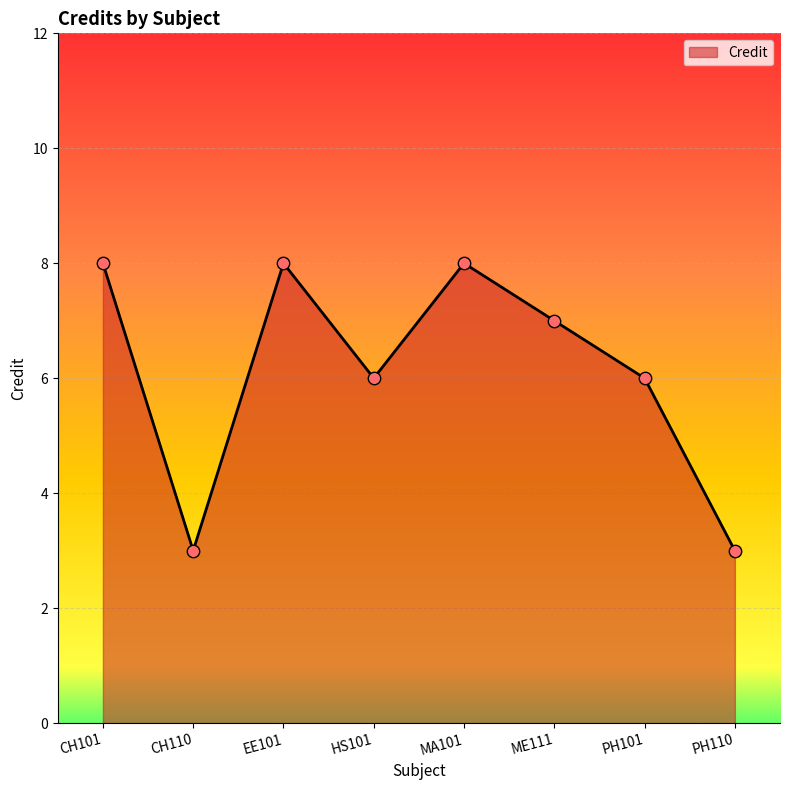

What is the change in value from CH110 to EE101?

+5